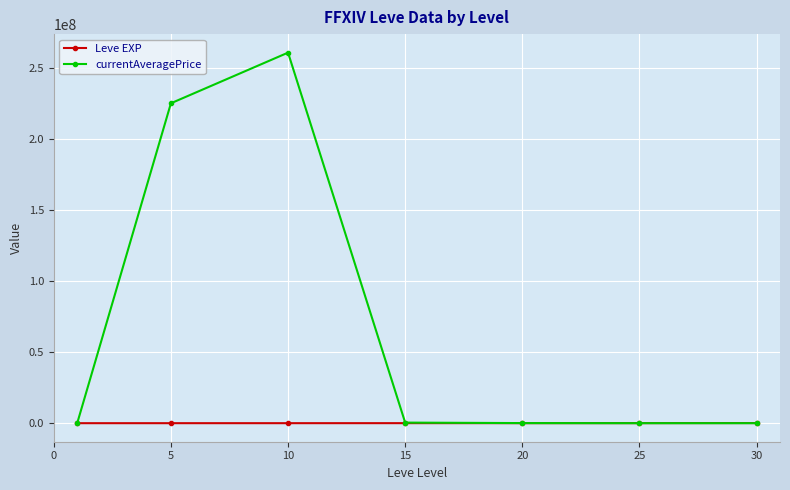

In currentAveragePrice, how many points are higher than both neighbors (excluding endpoints)?

1